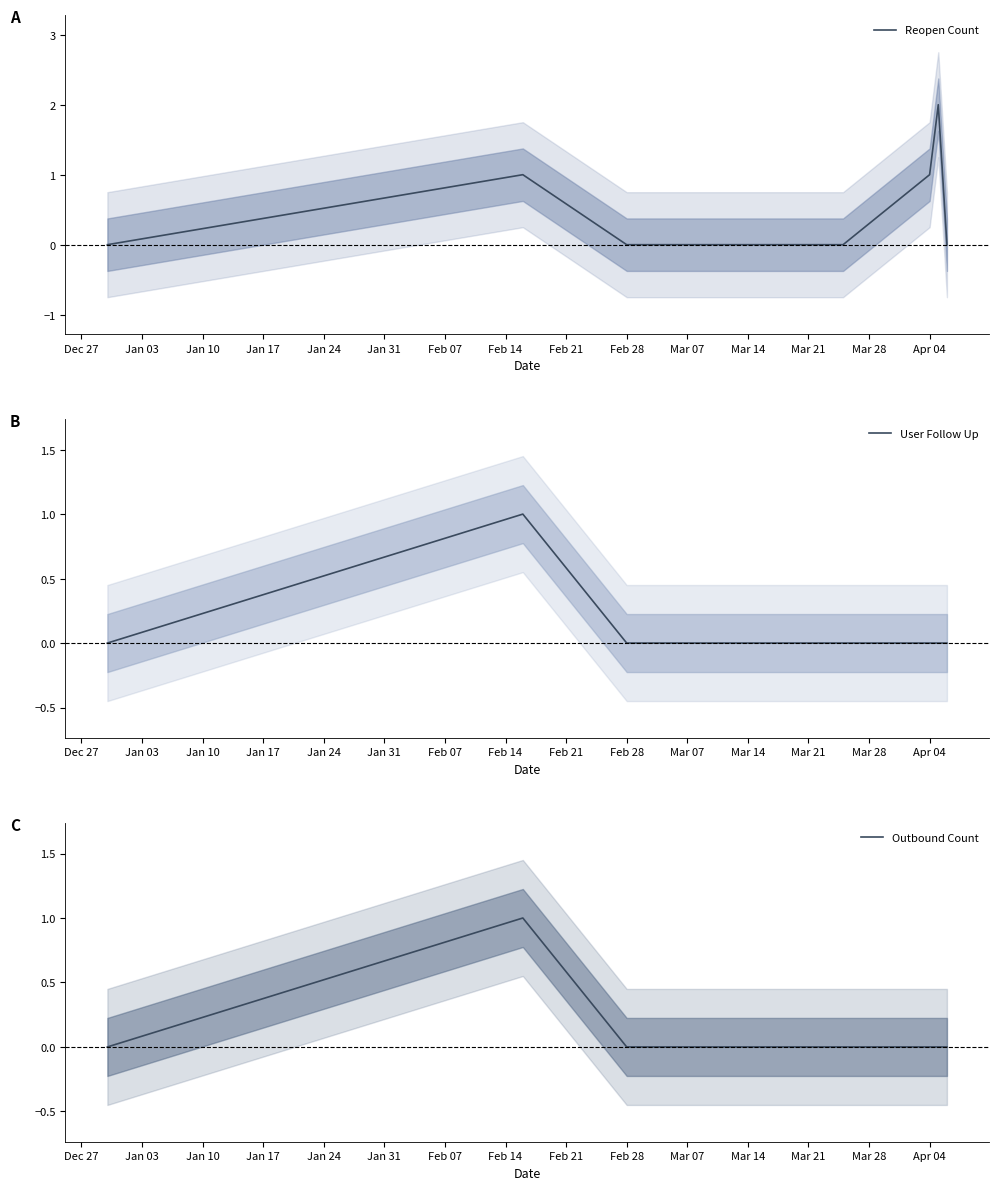

How many values in Outbound Count are above zero?

1